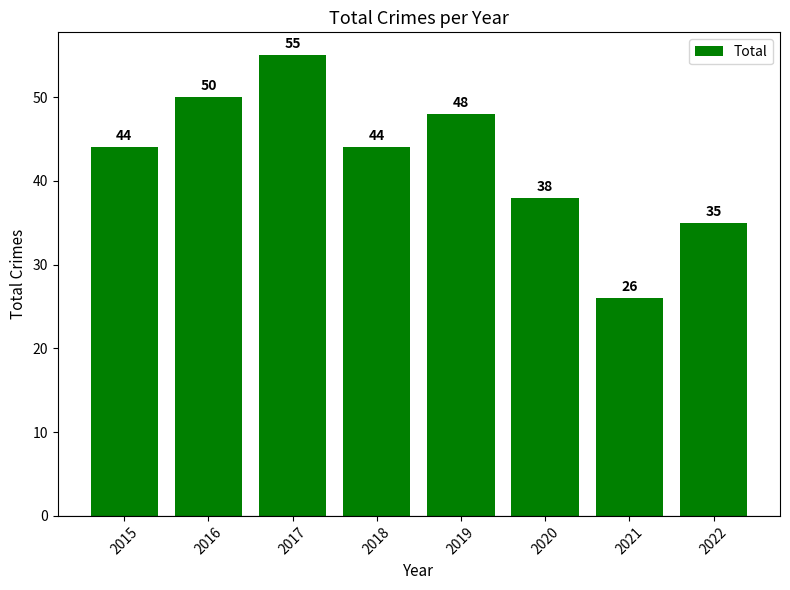

Between 2015 and 2017, which is larger?

2017